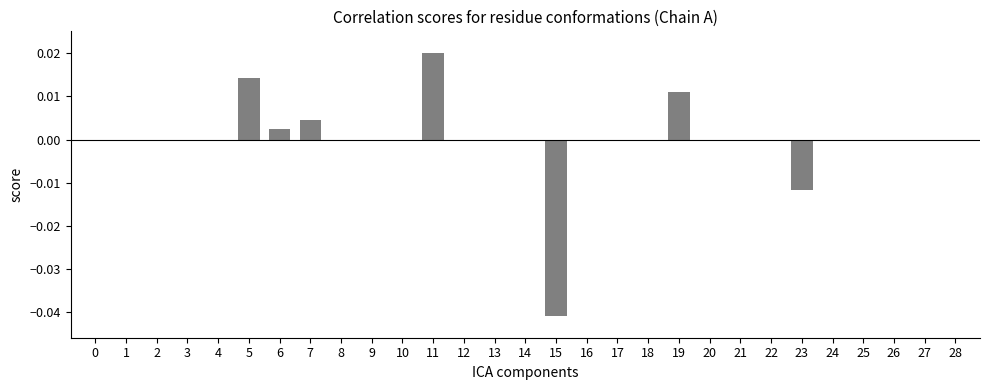

Between 25 and 19, which is larger?

19